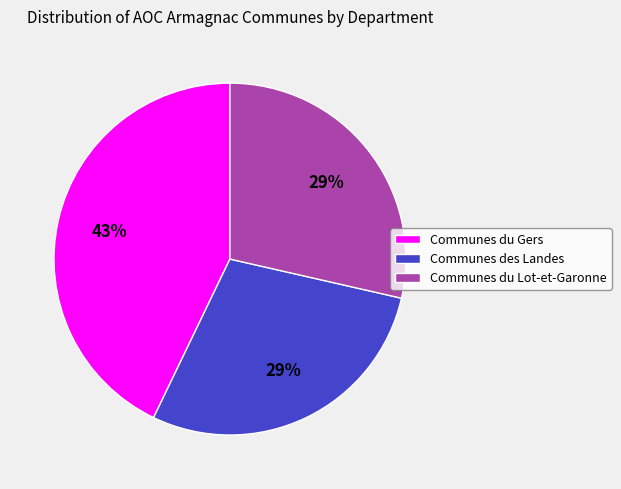

What percentage is the Communes des Landes slice, to the nearest percent?

29%